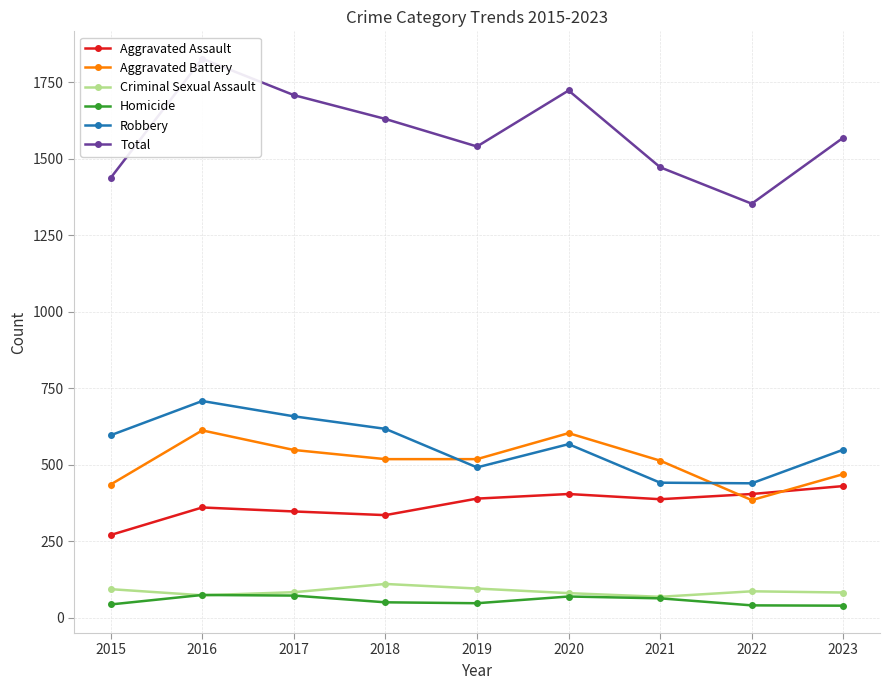

True or false: Aggravated Assault has a value of 162 at 2015.

False